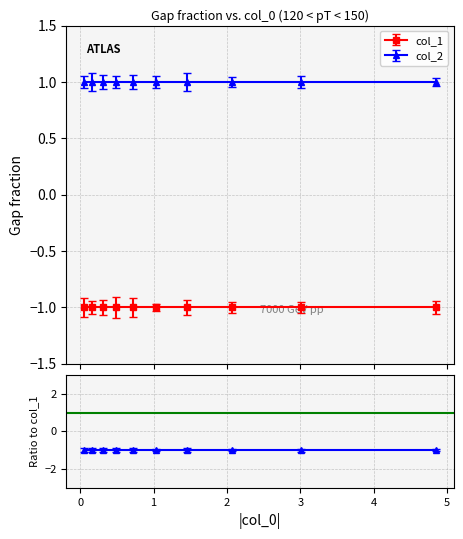

Which series has the largest range (max minus min)?

col_1